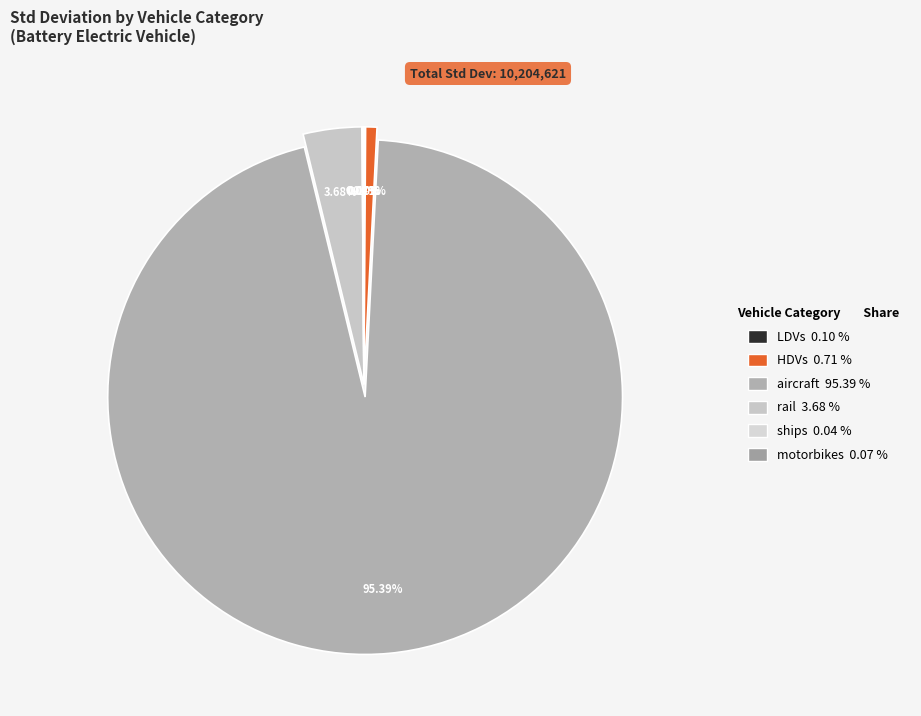

How many slices are in this pie chart?

6